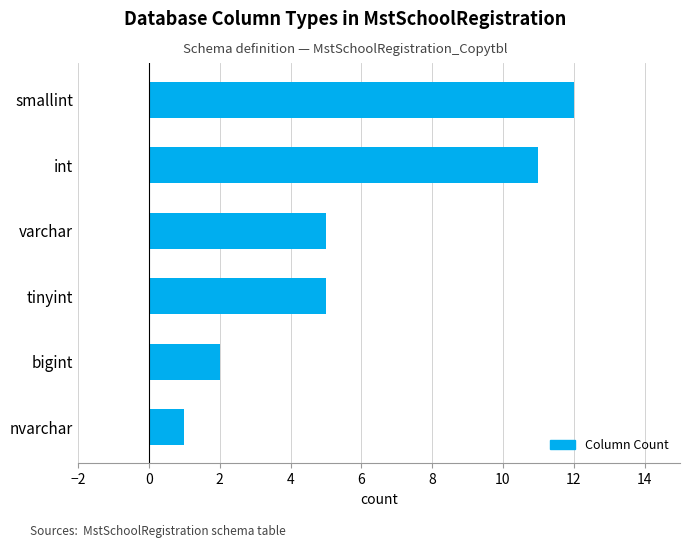

Is it true that the value at tinyint is 5?

True